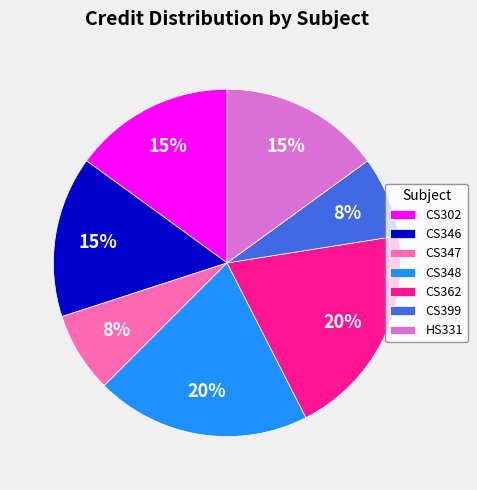

To the nearest percent, what is the combined percentage of CS348 and CS302?

35%